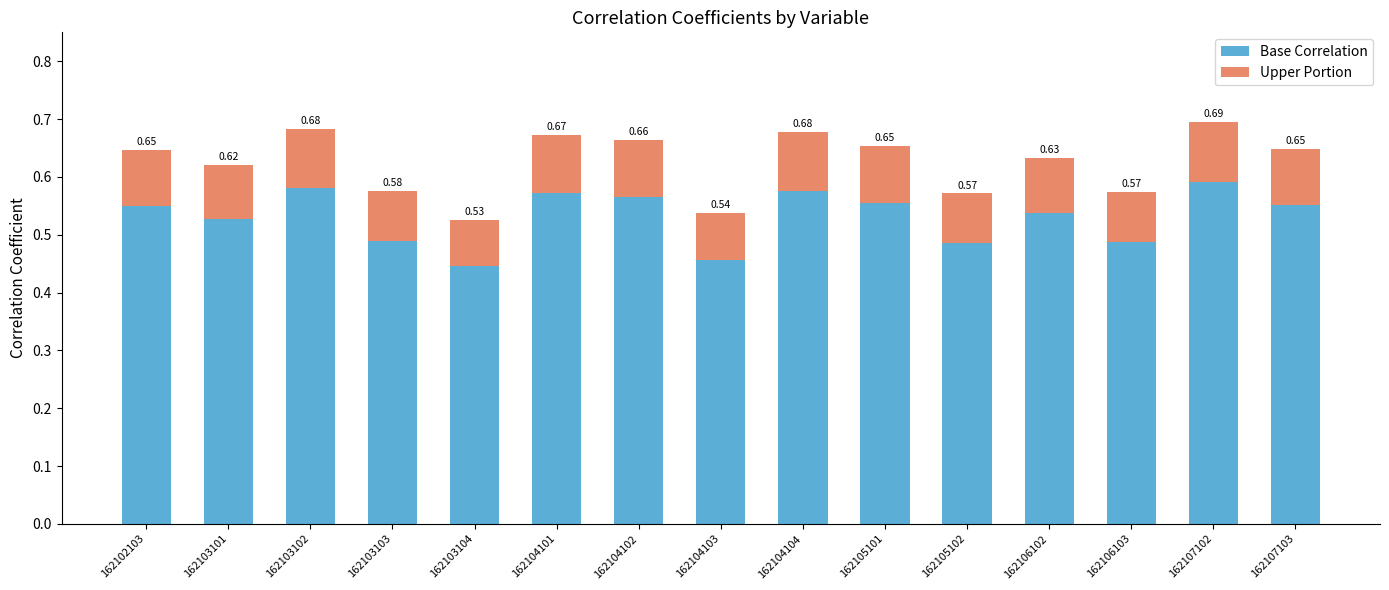

What is the highest value of the Base Correlation series?

0.6